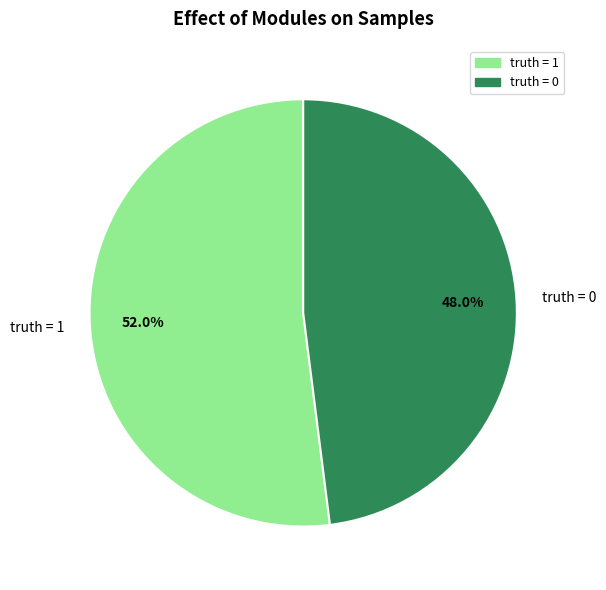

How many segments does this pie chart have?

2